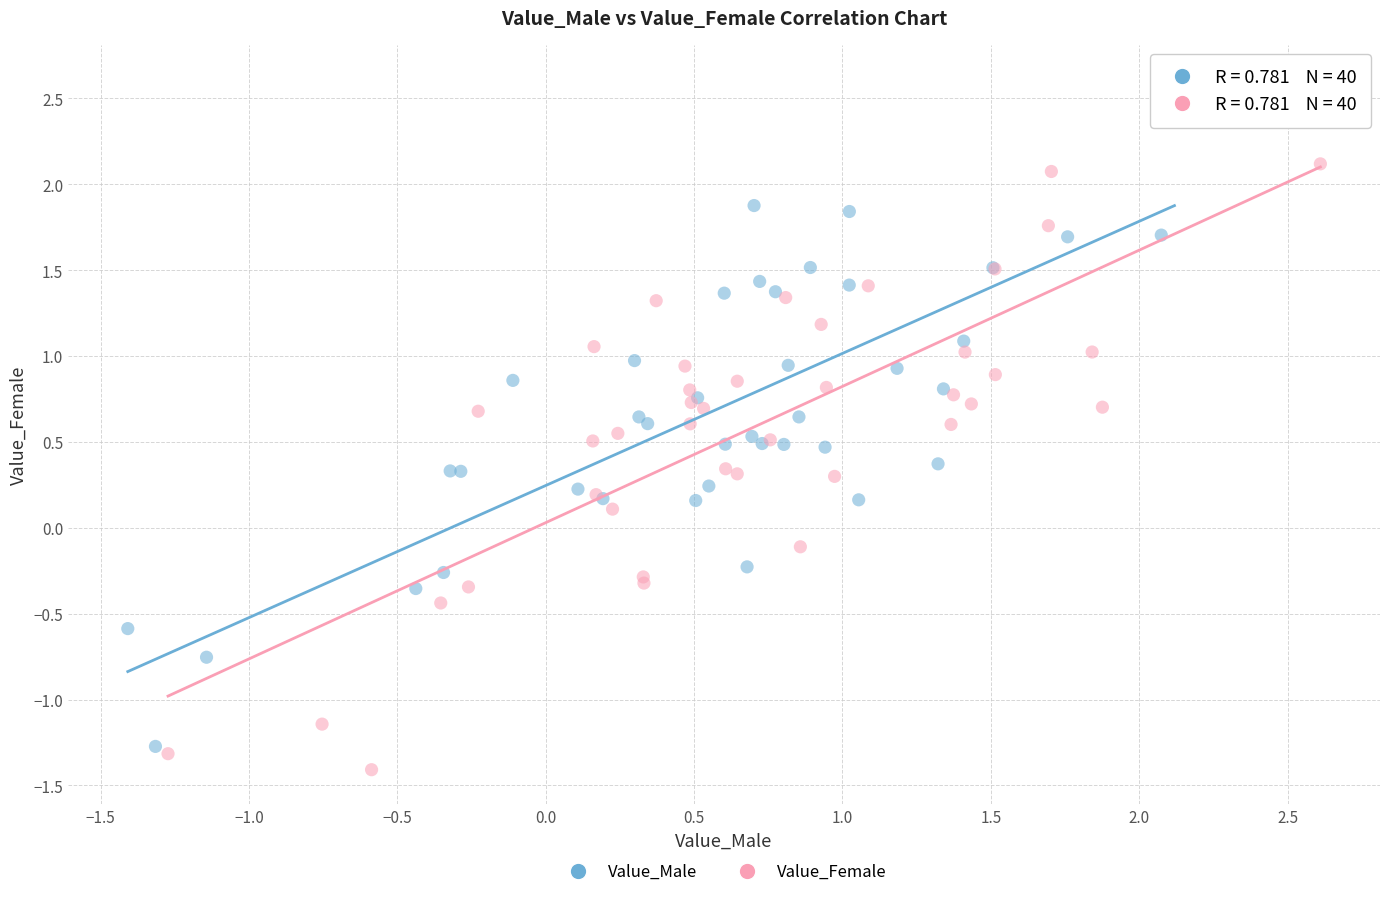

Which series reaches the maximum Y coordinate?

Value_Male